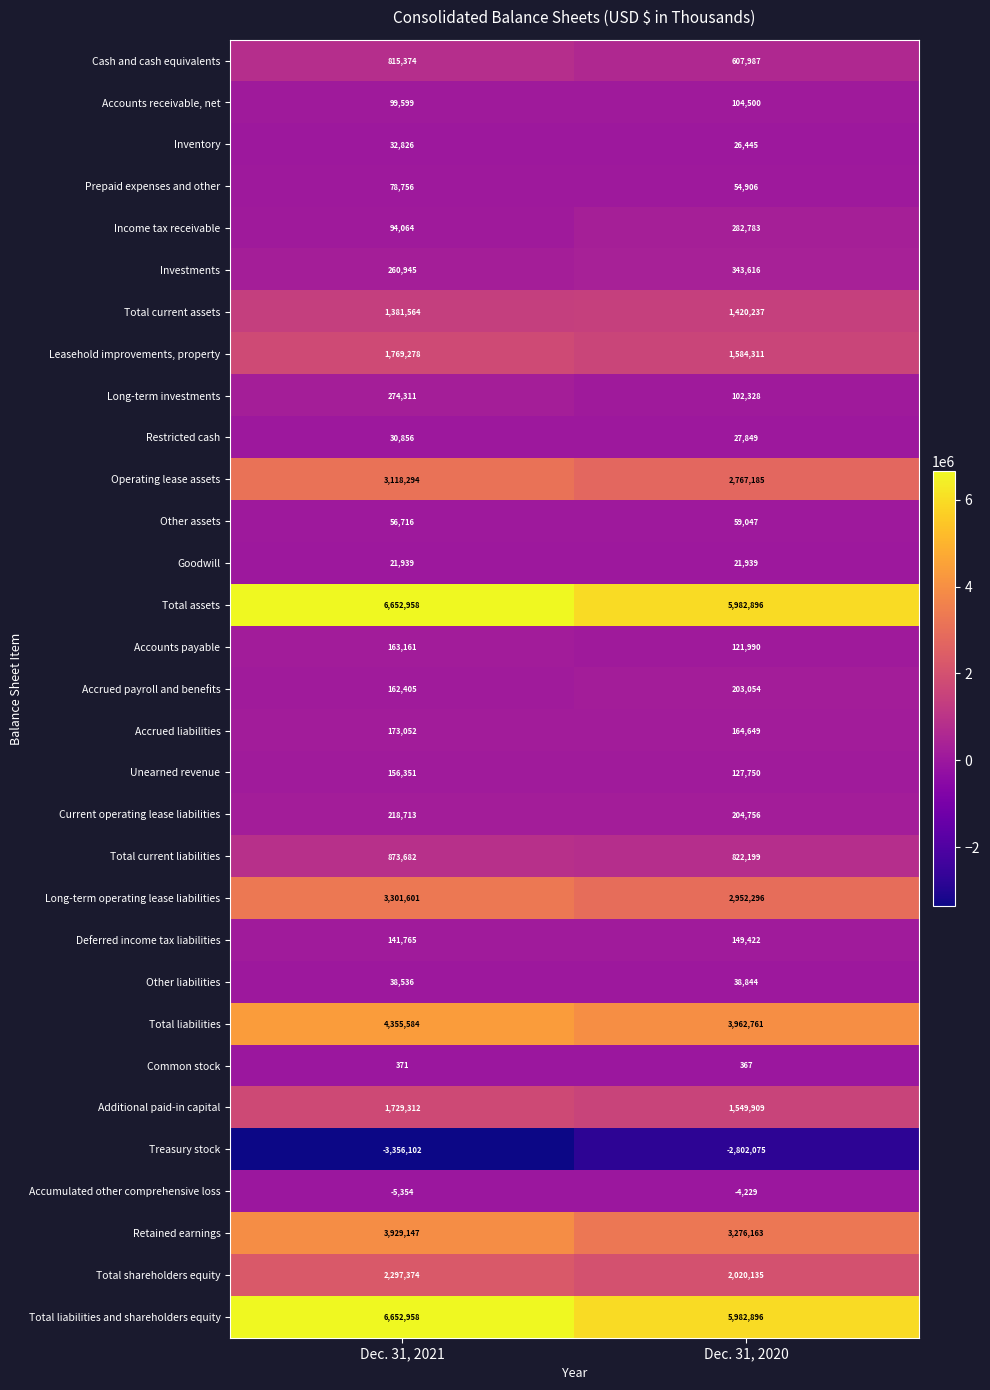

The Common stock series shows 149 at Dec. 31, 2020. True or false?

False